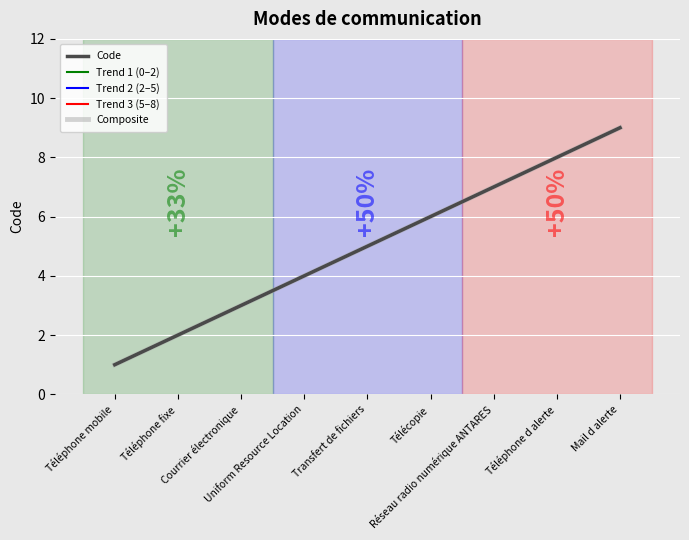

Which label corresponds to the smallest value in the chart?

Téléphone mobile